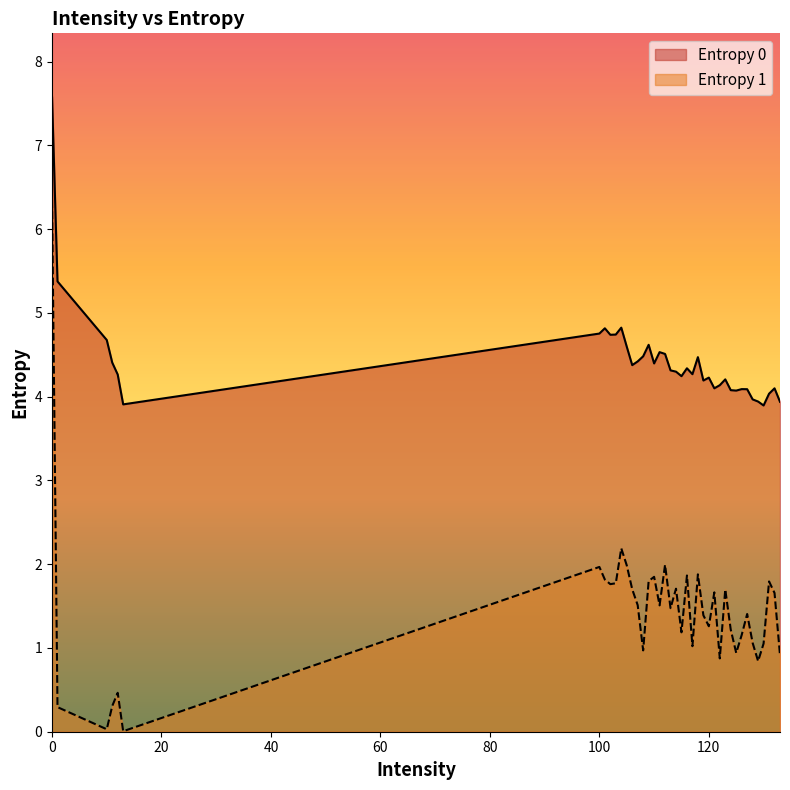

What is the value of the Entropy 0 point at the 35th from the left?

4.0